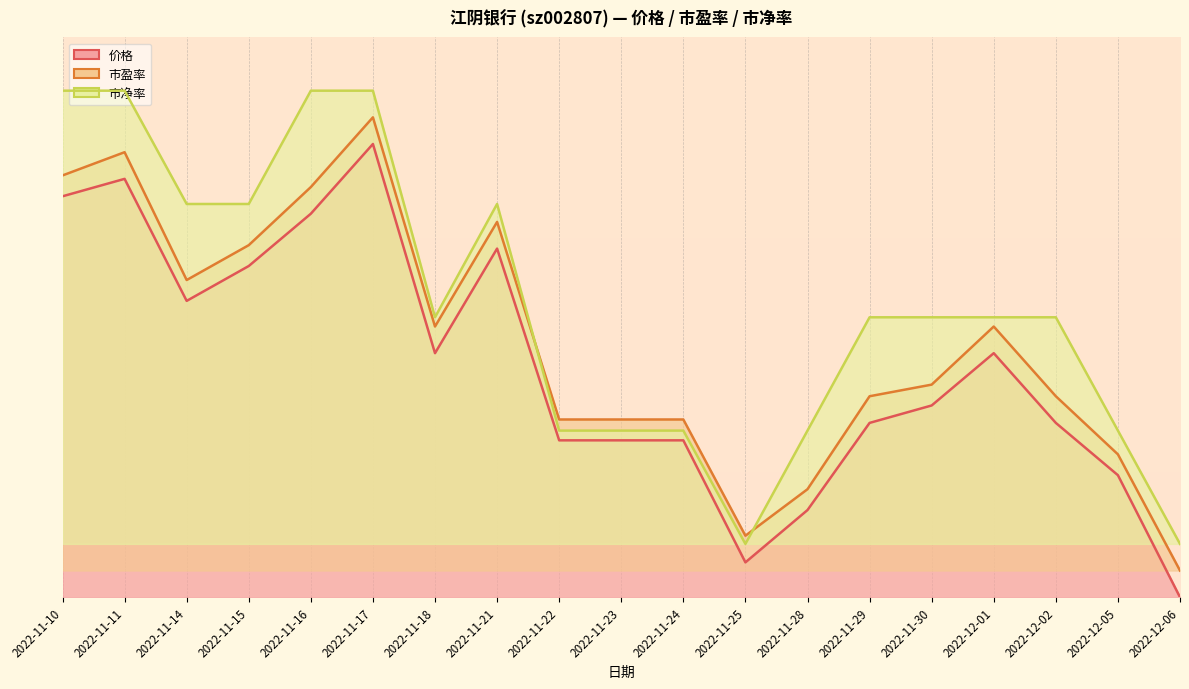

What is the difference between the second highest and minimum values in the 价格 series?

0.8